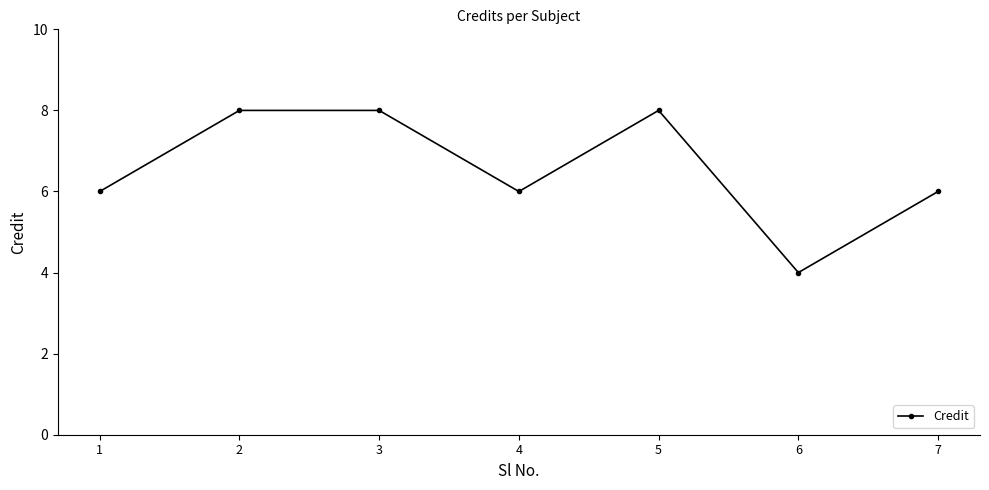

How many categories are shown in the chart?

7